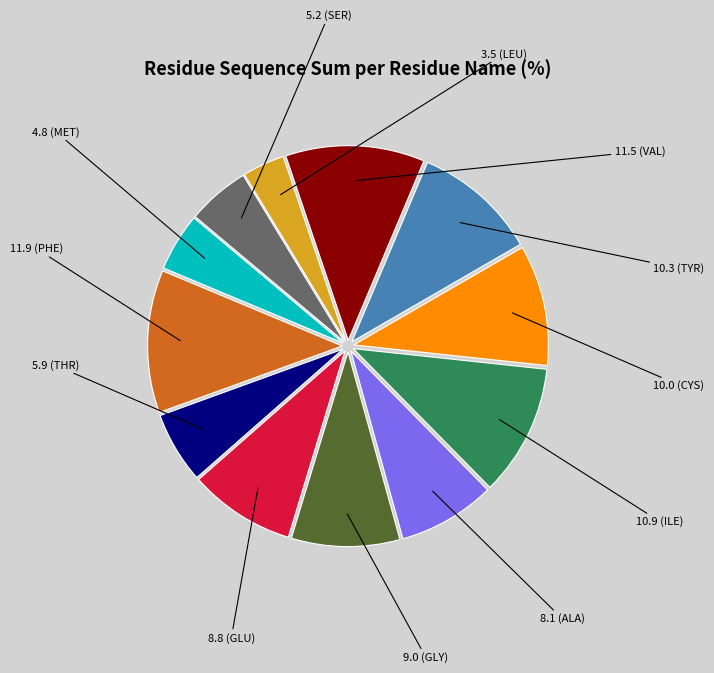

Is there a majority slice in this chart?

No